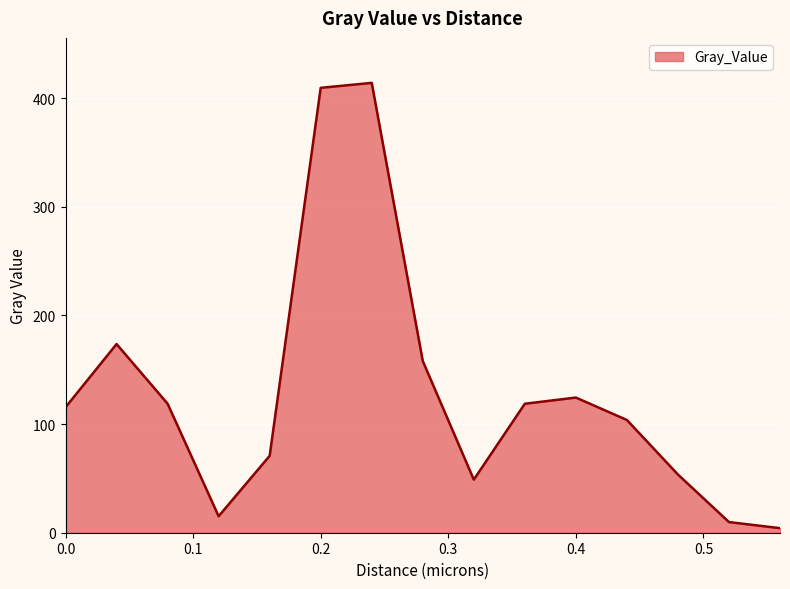

How many interior local valleys (lower than both neighbors) does the data have?

2